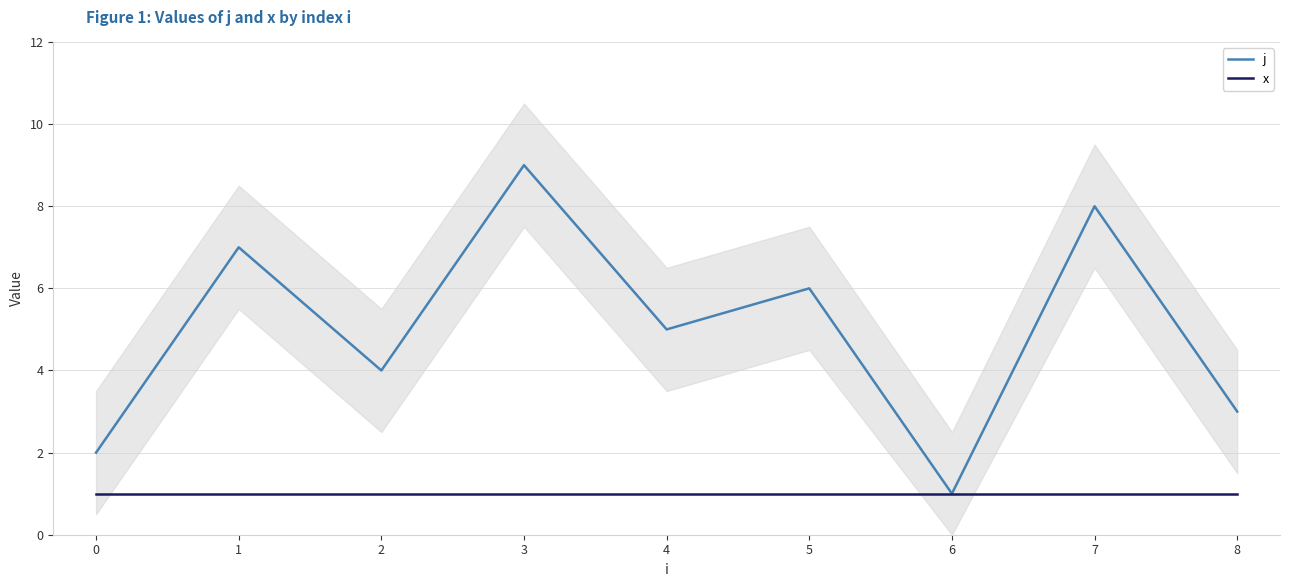

Rank the series at 1 from lowest to highest value.

x, j